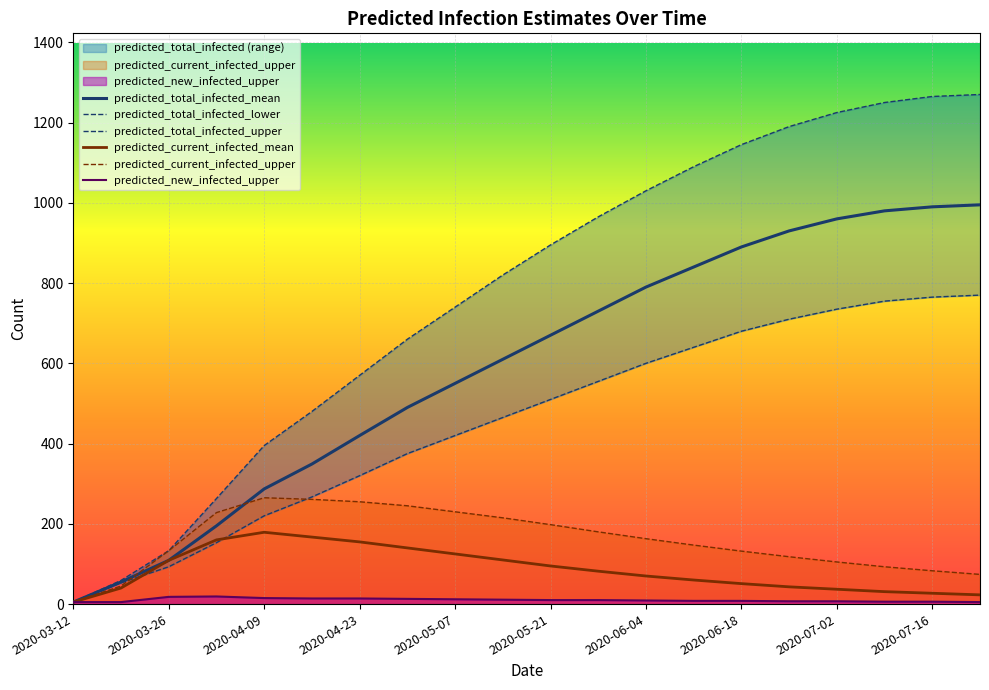

What is the difference between the second highest and second lowest values in the predicted_current_infected_upper series?

216